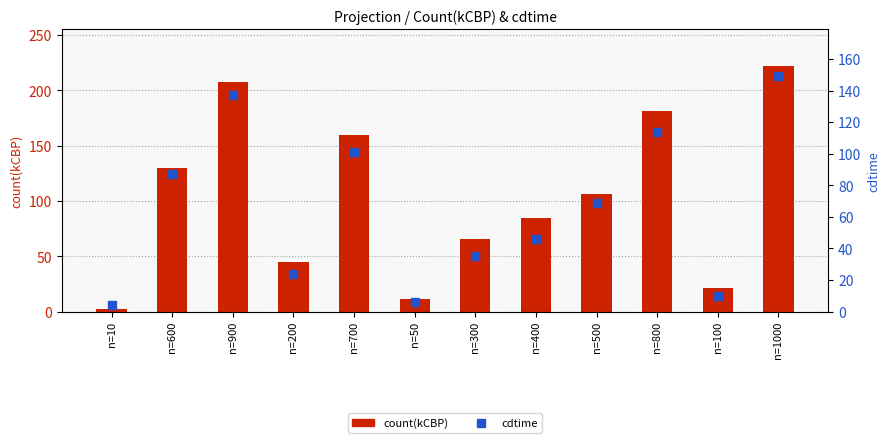

What is the label of the 6th bar from the right?

n=300